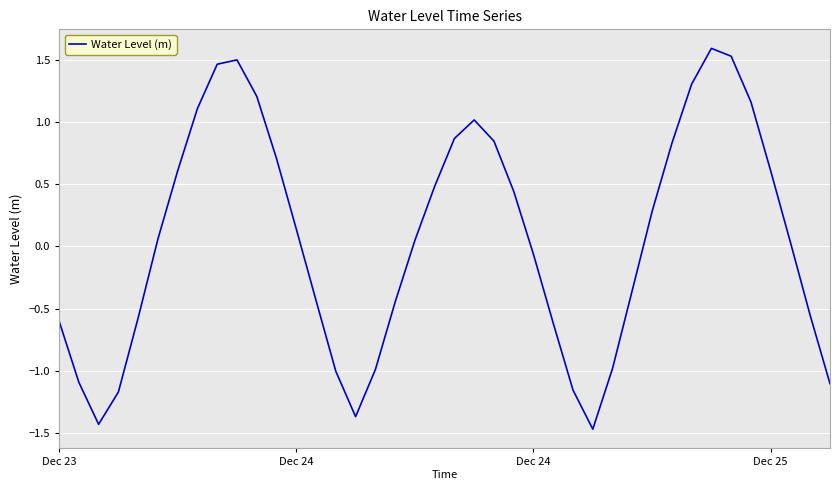

What is the difference between the maximum and minimum values?

3.1